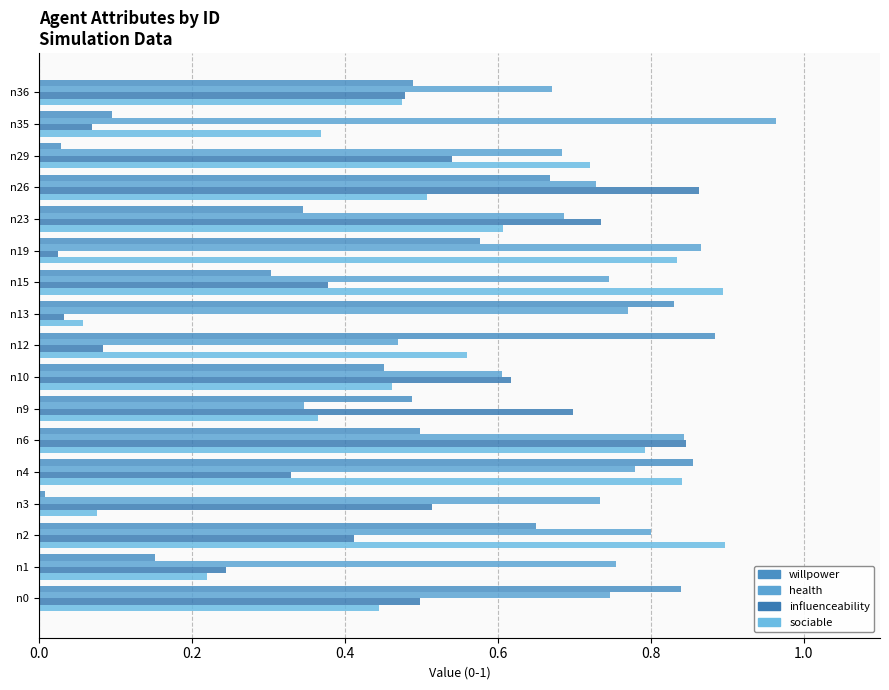

Which series has the widest spread of values?

willpower